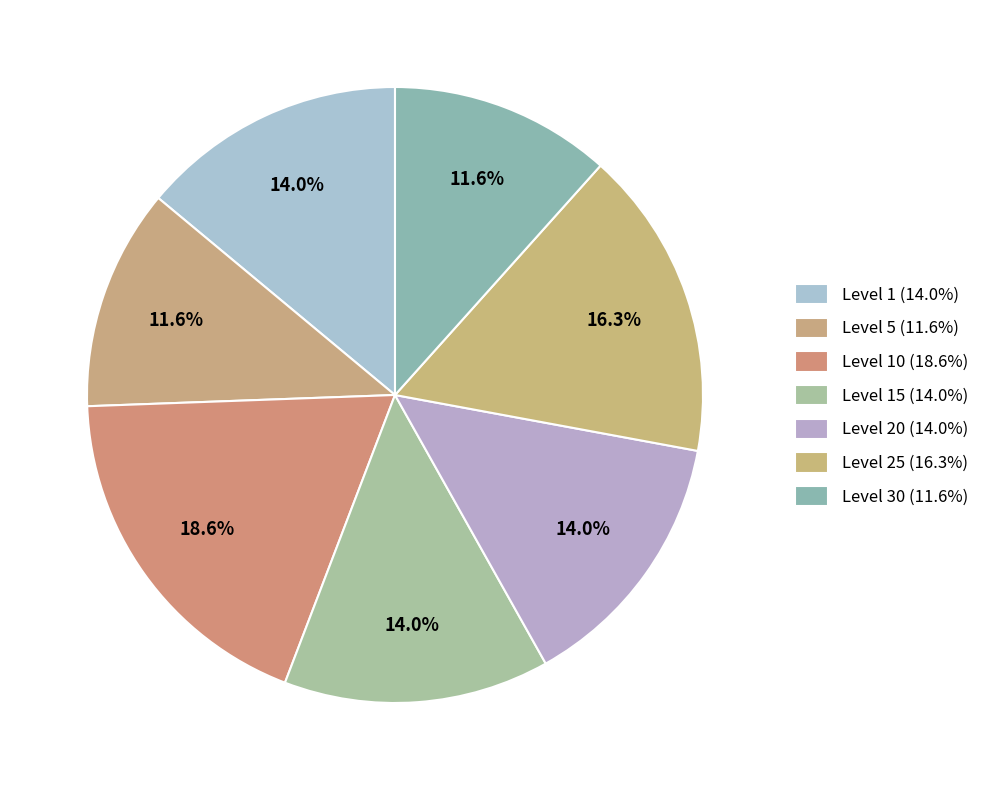

Count the number of slices in the pie.

7